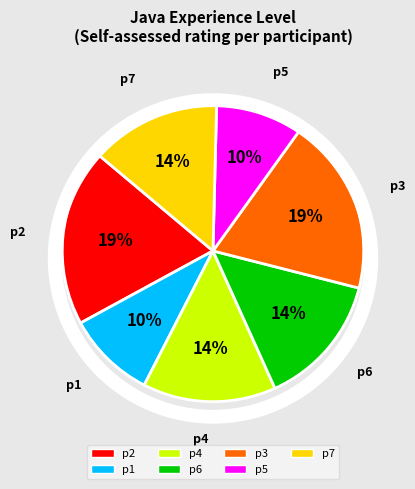

Combined, do p7 and p5 account for over 50%?

No